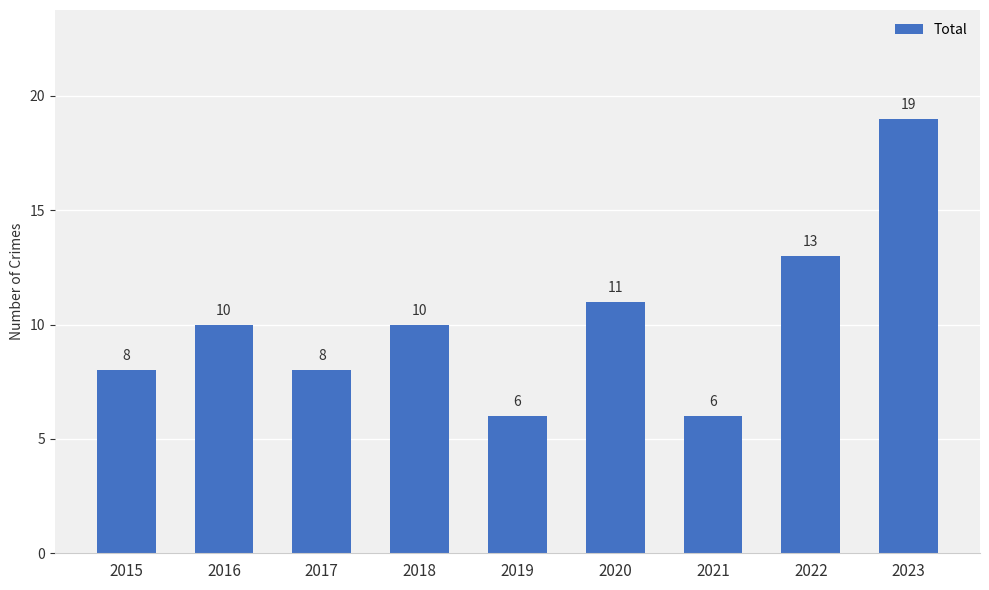

What is the value of the 4th bar from the left?

10